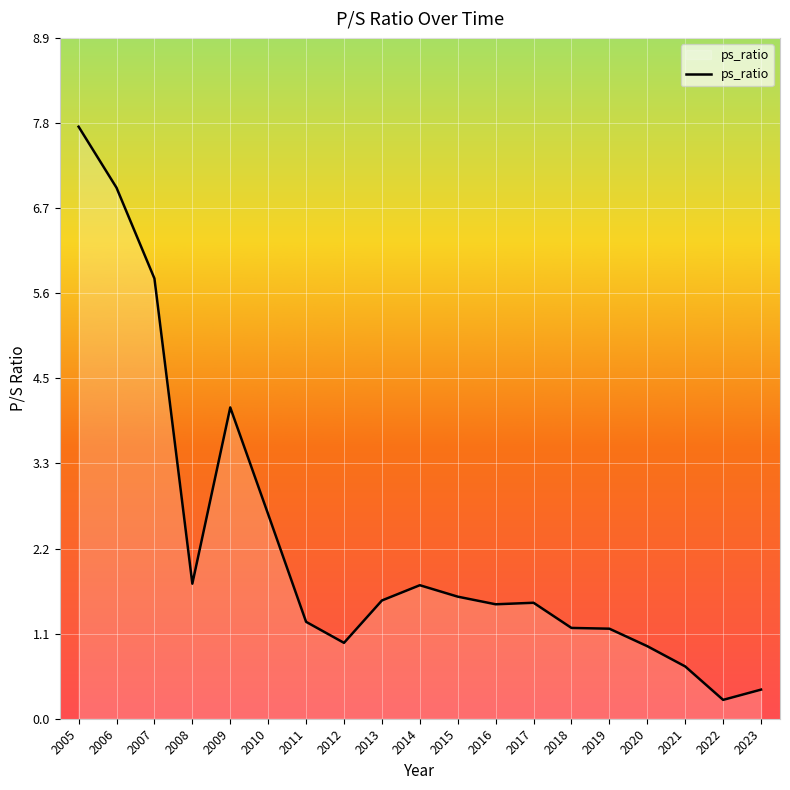

Between 2020 and 2015, which is larger?

2015